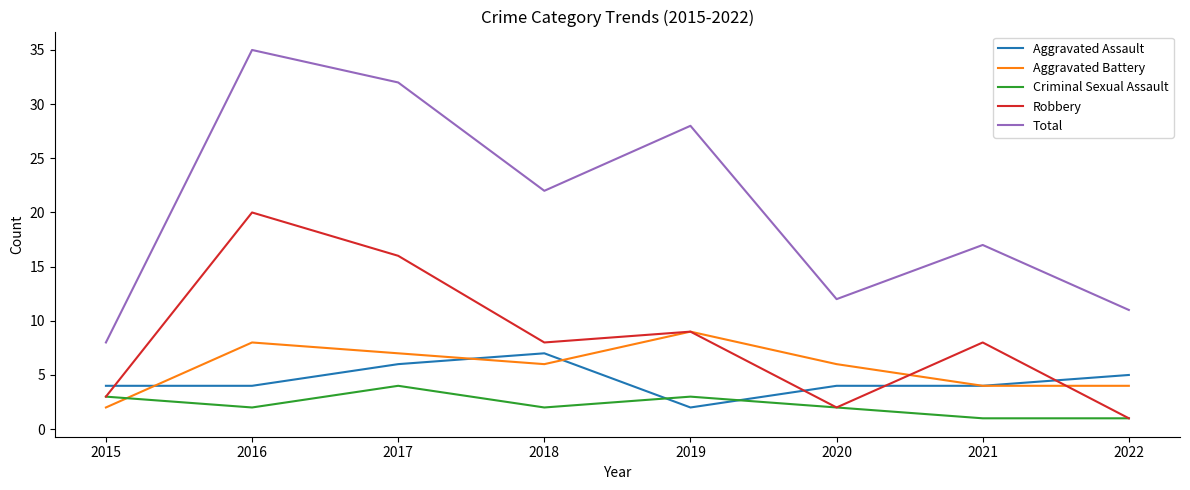

True or false: Criminal Sexual Assault and Aggravated Battery intersect in this chart.

True